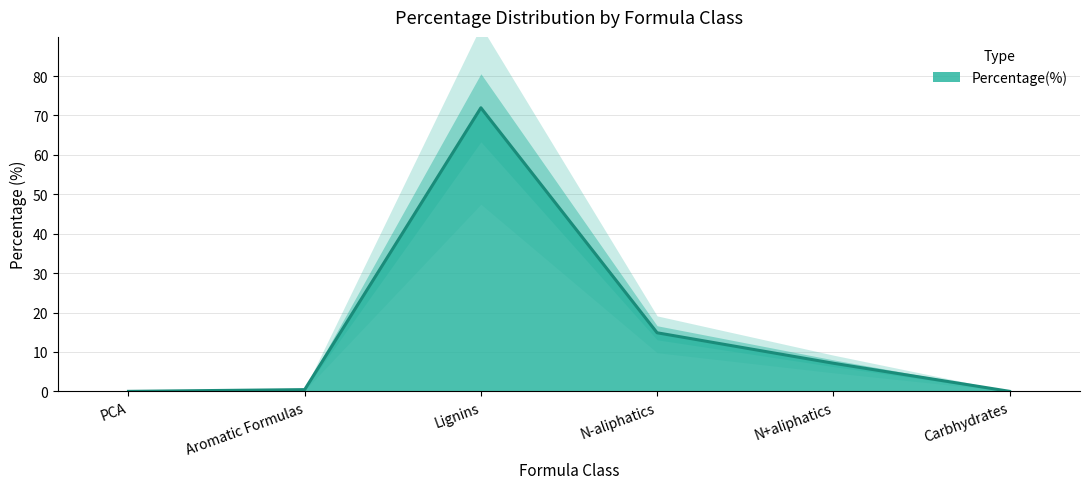

Count the number of categories in the chart.

6